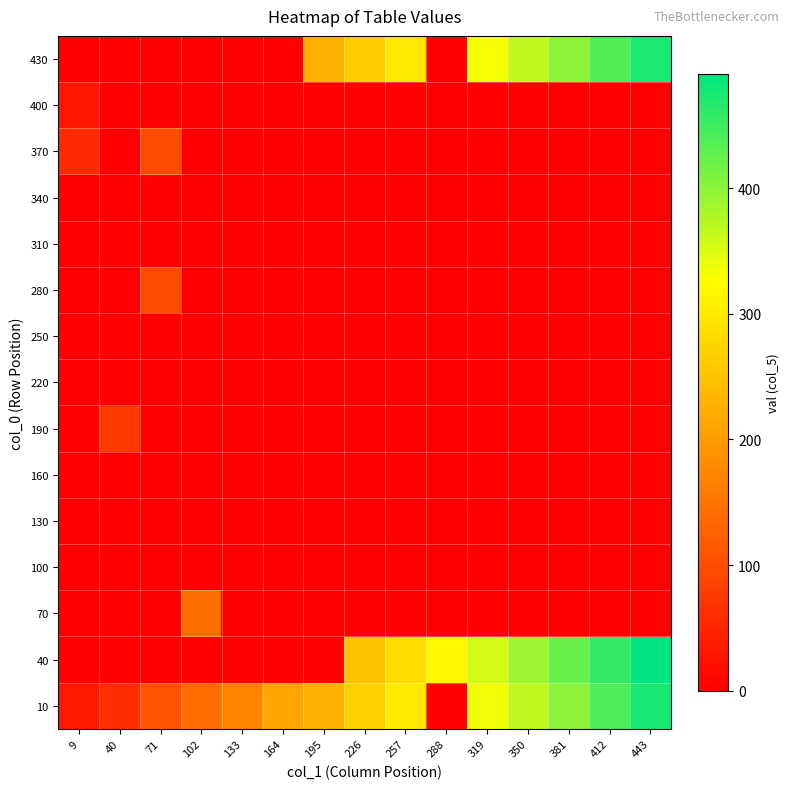

Reading left to right, what are all the values shown in this chart?

10: 9=34.5	40=61.0	71=109.5	102=141.0	133=171.0	164=213.0	195=231.0	226=268.0	257=300.0	288=0.0	319=336.0	350=370.0	381=402.0	412=440.0	443=474.0
40: 9=0.0	40=0.0	71=0.0	102=0.0	133=0.0	164=0.0	195=0.0	226=249.0	257=284.0	288=318.0	319=354.0	350=389.0	381=422.0	412=457.0	443=491.0
70: 9=0.0	40=0.0	71=0.0	102=142.0	133=0.0	164=0.0	195=0.0	226=0.0	257=0.0	288=0.0	319=0.0	350=0.0	381=0.0	412=0.0	443=0.0
100: 9=0.0	40=0.0	71=0.0	102=0.0	133=0.0	164=0.0	195=0.0	226=0.0	257=0.0	288=0.0	319=0.0	350=0.0	381=0.0	412=0.0	443=0.0
130: 9=0.0	40=0.0	71=0.0	102=0.0	133=0.0	164=0.0	195=0.0	226=0.0	257=0.0	288=0.0	319=0.0	350=0.0	381=0.0	412=0.0	443=0.0
160: 9=0.0	40=0.0	71=0.0	102=0.0	133=0.0	164=0.0	195=0.0	226=0.0	257=0.0	288=0.0	319=0.0	350=0.0	381=0.0	412=0.0	443=0.0
190: 9=0.0	40=73.0	71=0.0	102=0.0	133=0.0	164=0.0	195=0.0	226=0.0	257=0.0	288=0.0	319=0.0	350=0.0	381=0.0	412=0.0	443=0.0
220: 9=0.0	40=0.0	71=0.0	102=0.0	133=0.0	164=0.0	195=0.0	226=0.0	257=0.0	288=0.0	319=0.0	350=0.0	381=0.0	412=0.0	443=0.0
250: 9=0.0	40=0.0	71=0.0	102=0.0	133=0.0	164=0.0	195=0.0	226=0.0	257=0.0	288=0.0	319=0.0	350=0.0	381=0.0	412=0.0	443=0.0
280: 9=0.0	40=0.0	71=96.0	102=0.0	133=0.0	164=0.0	195=0.0	226=0.0	257=0.0	288=0.0	319=0.0	350=0.0	381=0.0	412=0.0	443=0.0
310: 9=0.0	40=0.0	71=0.0	102=0.0	133=0.0	164=0.0	195=0.0	226=0.0	257=0.0	288=0.0	319=0.0	350=0.0	381=0.0	412=0.0	443=0.0
340: 9=0.0	40=0.0	71=0.0	102=0.0	133=0.0	164=0.0	195=0.0	226=0.0	257=0.0	288=0.0	319=0.0	350=0.0	381=0.0	412=0.0	443=0.0
370: 9=54.0	40=0.0	71=97.0	102=0.0	133=0.0	164=0.0	195=0.0	226=0.0	257=0.0	288=0.0	319=0.0	350=0.0	381=0.0	412=0.0	443=0.0
400: 9=30.0	40=0.0	71=0.0	102=0.0	133=0.0	164=0.0	195=0.0	226=0.0	257=0.0	288=0.0	319=0.0	350=0.0	381=0.0	412=0.0	443=0.0
430: 9=0.0	40=0.0	71=0.0	102=0.0	133=0.0	164=0.0	195=229.0	226=264.0	257=298.0	288=0.0	319=333.0	350=368.0	381=402.0	412=439.0	443=472.0